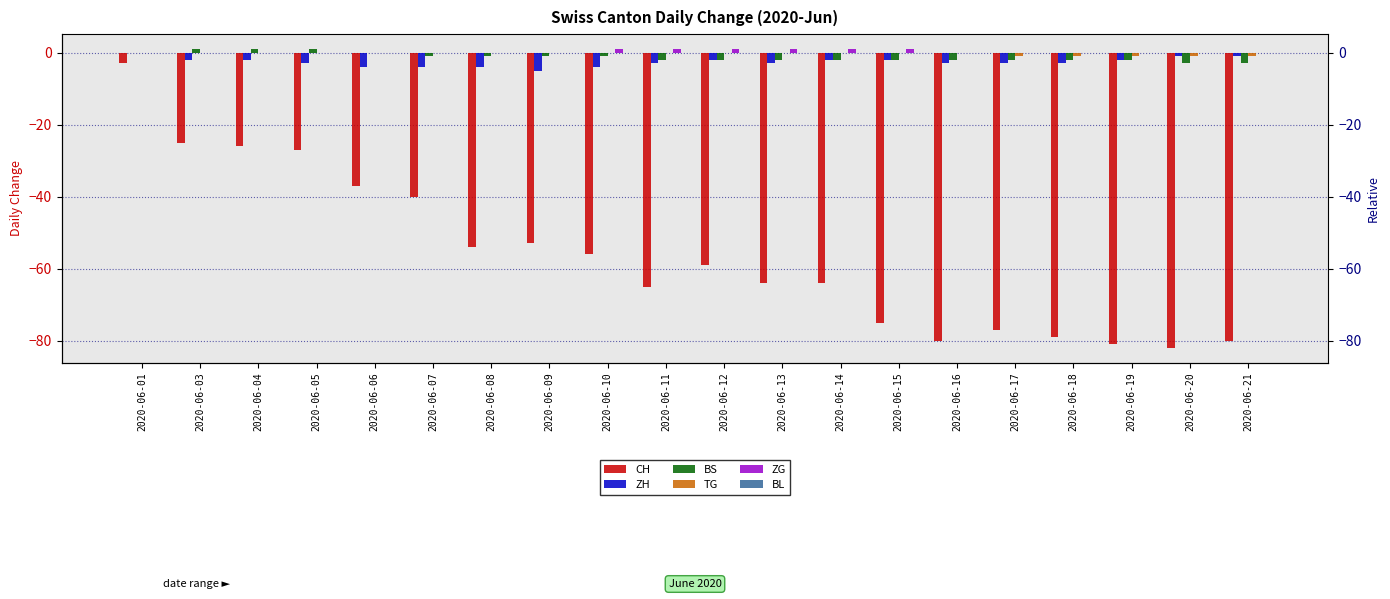

Reading left to right, list all the values displayed in this chart.

CH: -3	-25	-26	-27	-37	-40	-54	-53	-56	-65	-59	-64	-64	-75	-80	-77	-79	-81	-82	-80
ZH: 0	-2	-2	-3	-4	-4	-4	-5	-4	-3	-2	-3	-2	-2	-3	-3	-3	-2	-1	-1
BS: 0	1	1	1	0	-1	-1	-1	-1	-2	-2	-2	-2	-2	-2	-2	-2	-2	-3	-3
TG: 0	0	0	0	0	0	0	0	0	0	0	0	0	0	0	-1	-1	-1	-1	-1
ZG: 0	0	0	0	0	0	0	0	1	1	1	1	1	1	0	0	0	0	0	0
BL: 0	0	0	0	0	0	0	0	0	0	0	0	0	0	0	0	0	0	0	0